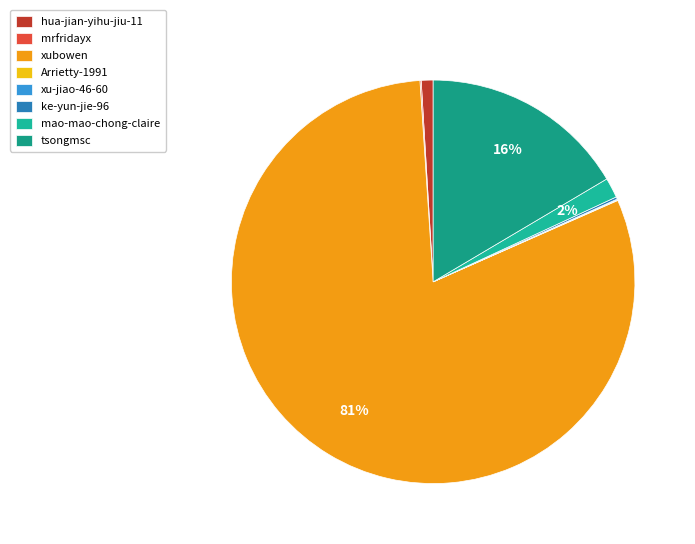

What portion of the pie excludes Arrietty-1991?

99.9%